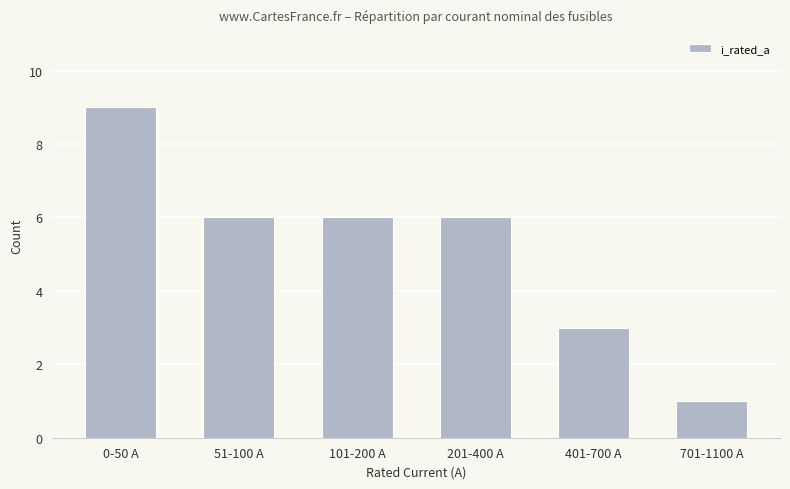

Is it true that the value at 0-50 A is 15?

False